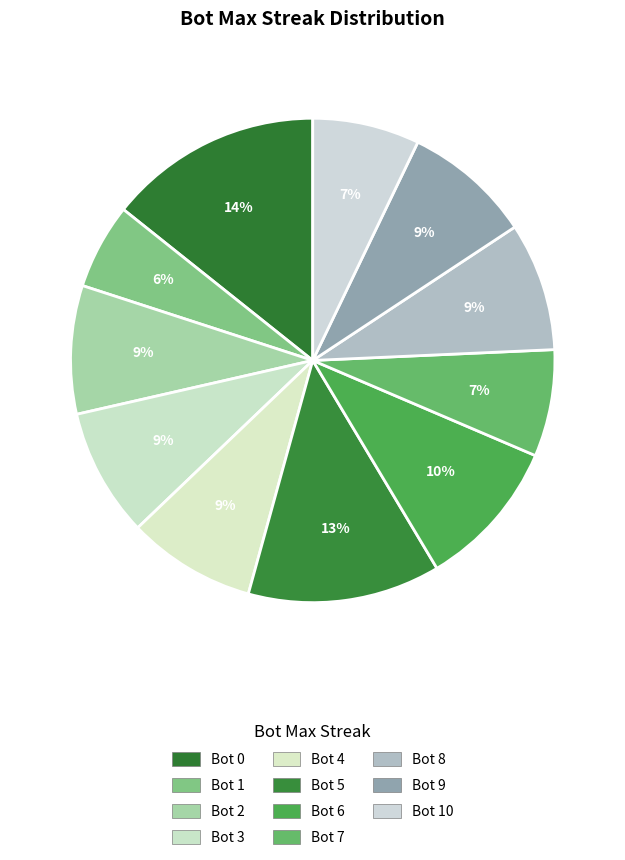

How many segments does this pie chart have?

11